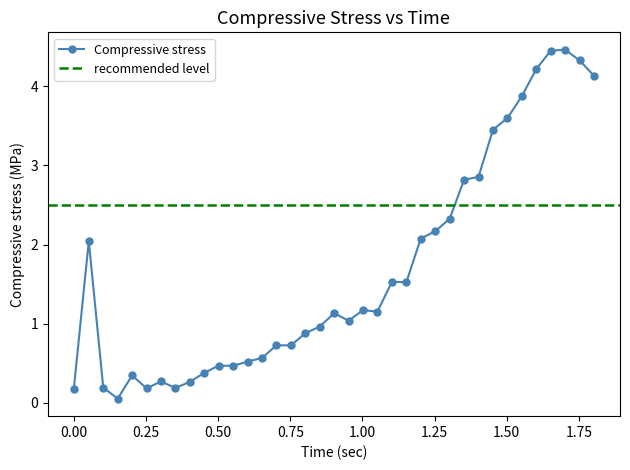

Rank the categories by value from lowest to highest.

0.152, 0, 0.252, 0.352, 0.102, 0.402, 0.302, 0.202, 0.452, 0.552, 0.502, 0.602, 0.652, 0.752, 0.702, 0.802, 0.852, 0.952, 0.902, 1.052, 1.002, 1.152, 1.102, 0.052, 1.202, 1.252, 1.302, 1.352, 1.402, 1.452, 1.502, 1.552, 1.802, 1.602, 1.752, 1.652, 1.702